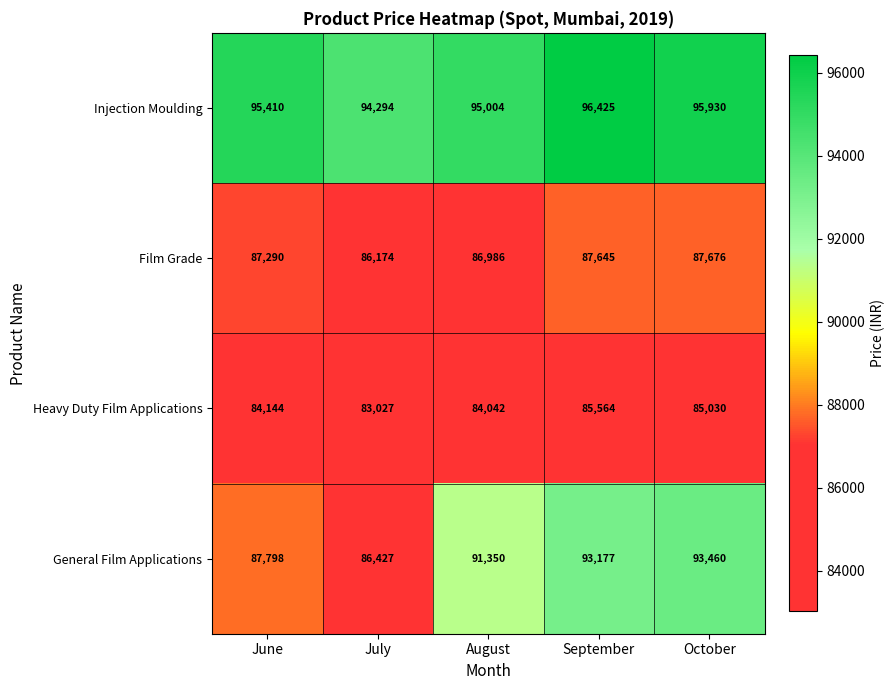

What is the difference between the Film Grade values at September and July?

1471